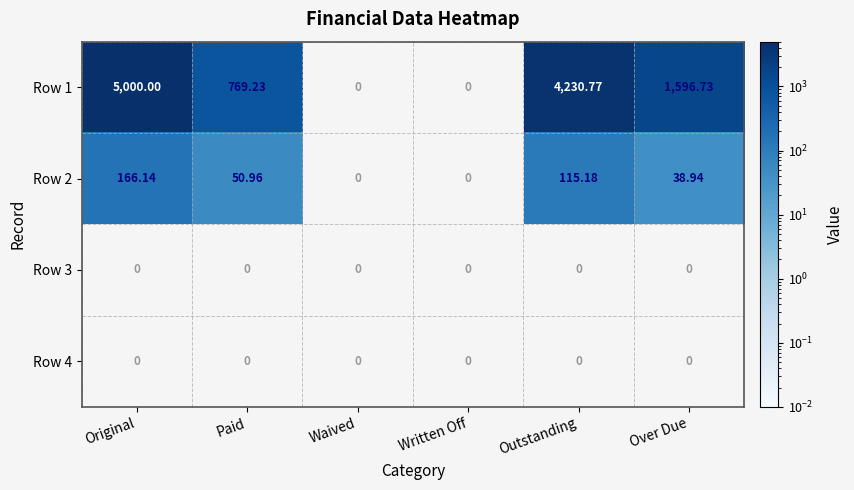

Rank the series by their average value, from highest to lowest.

Row 1, Row 2, Row 3, Row 4